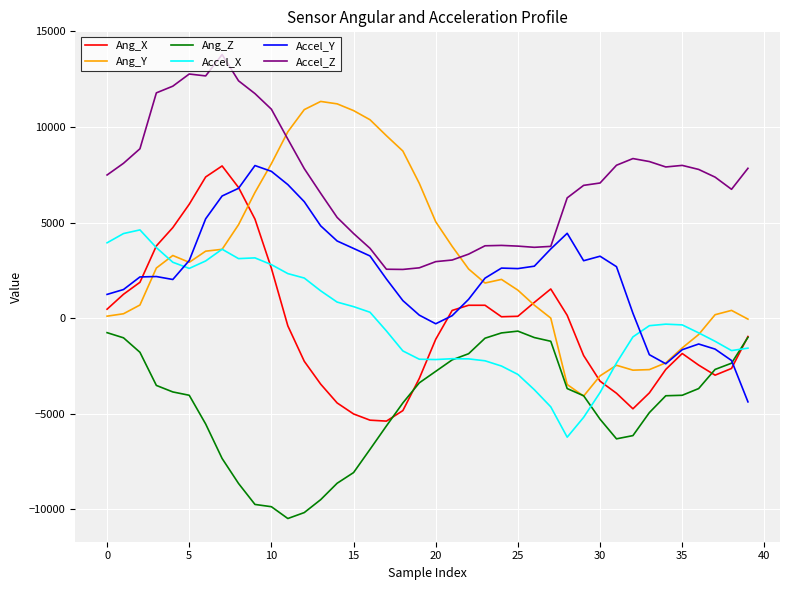

Which series has the largest total across all categories?

Accel_Z